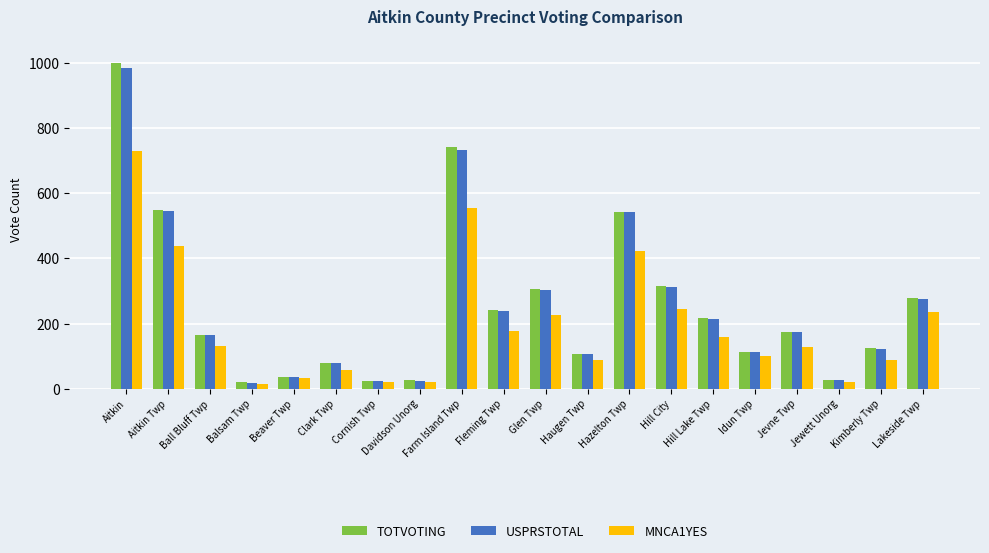

Where does the USPRSTOTAL series first go above 174?

Aitkin